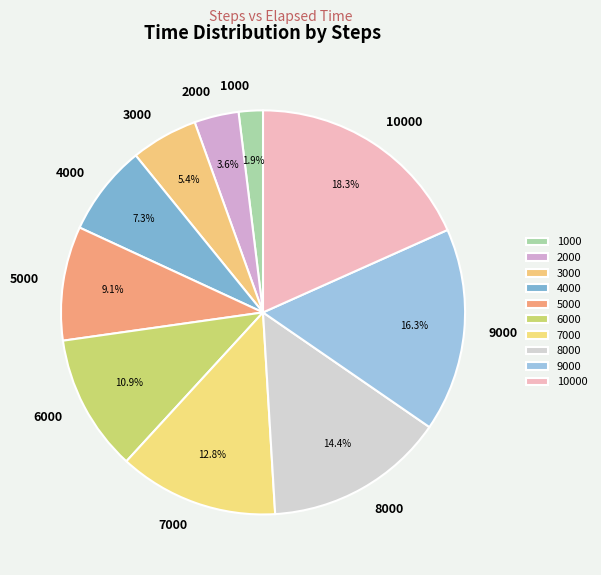

True or false: 3000 accounts for 5% of the total.

True